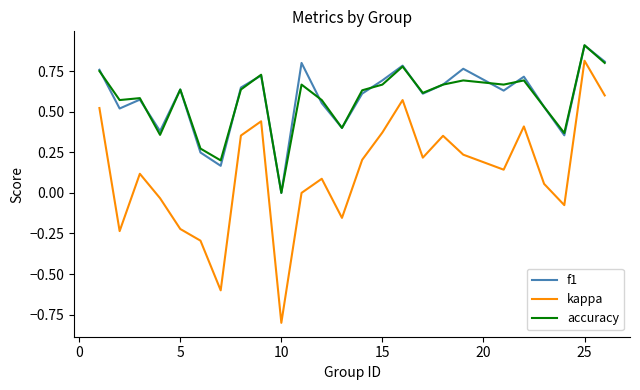

Which series has the largest range (max minus min)?

kappa